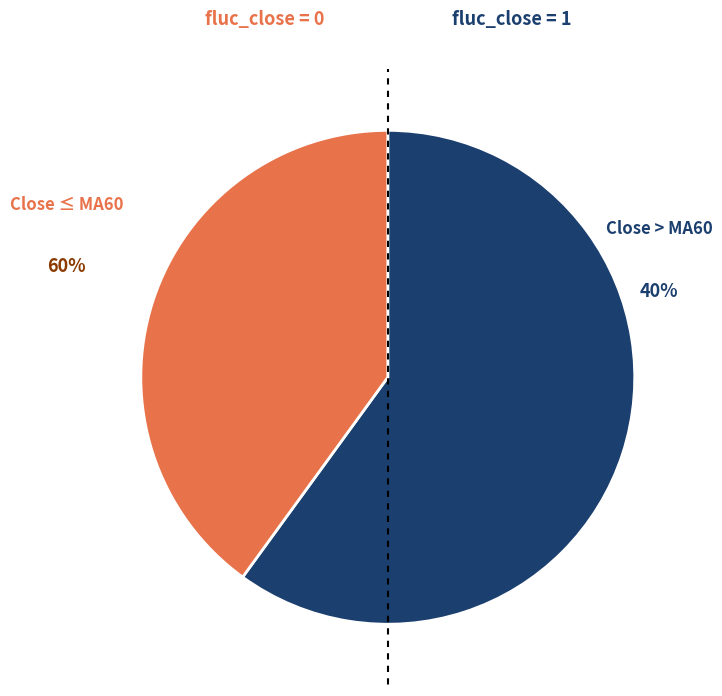

To the nearest percent, what percentage of the pie is 1?

40%